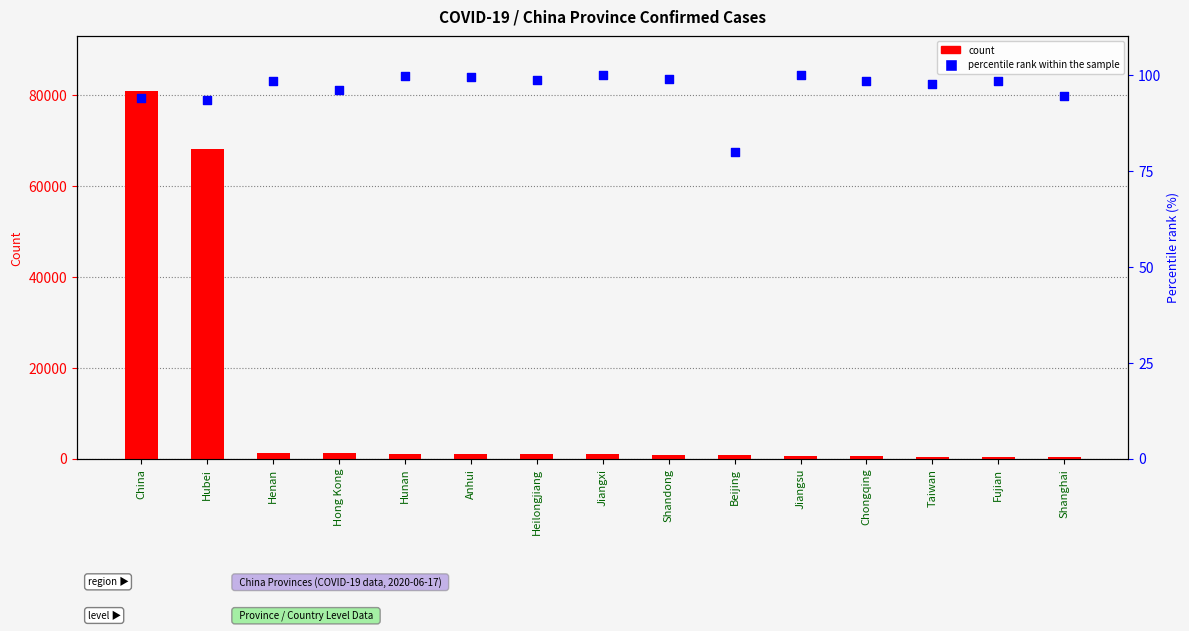

Which series has the largest Y range (max minus min)?

count